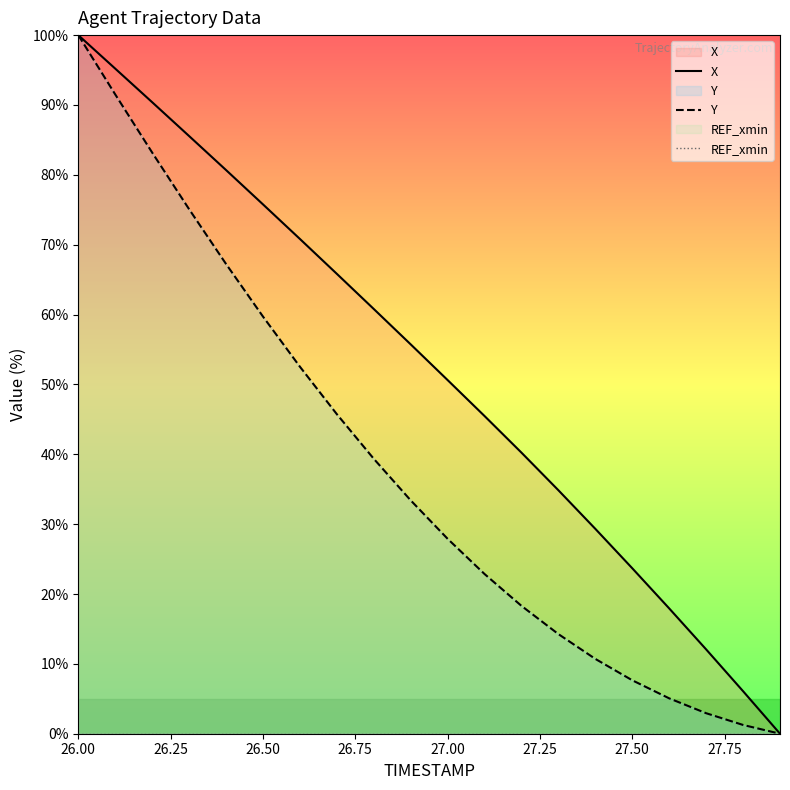

What are all the series names shown in the legend?

X, Y, REF_xmin